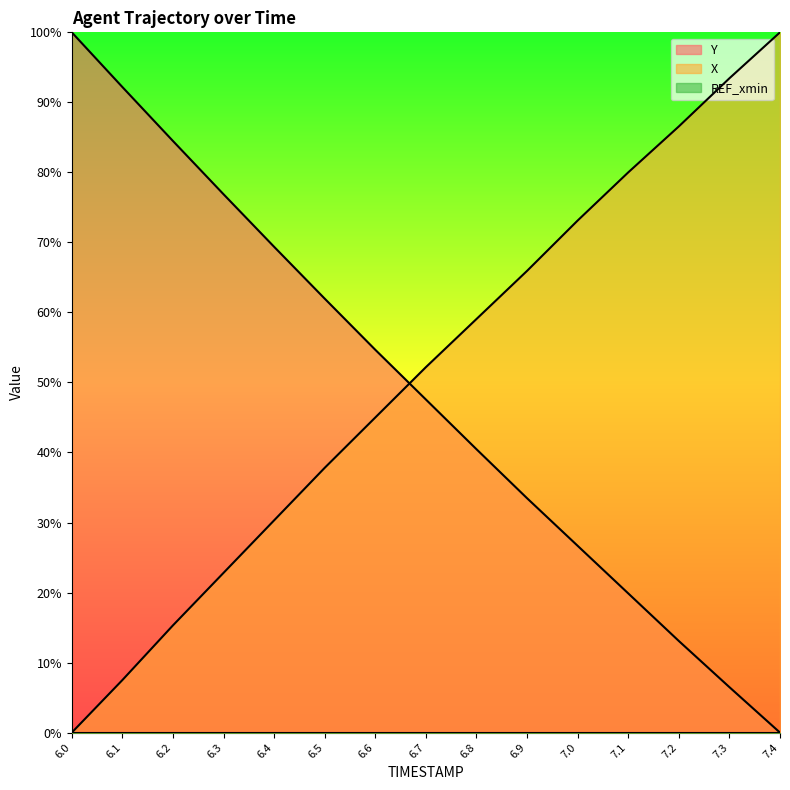

Between 6.1 and 6.3, which is larger?

6.1